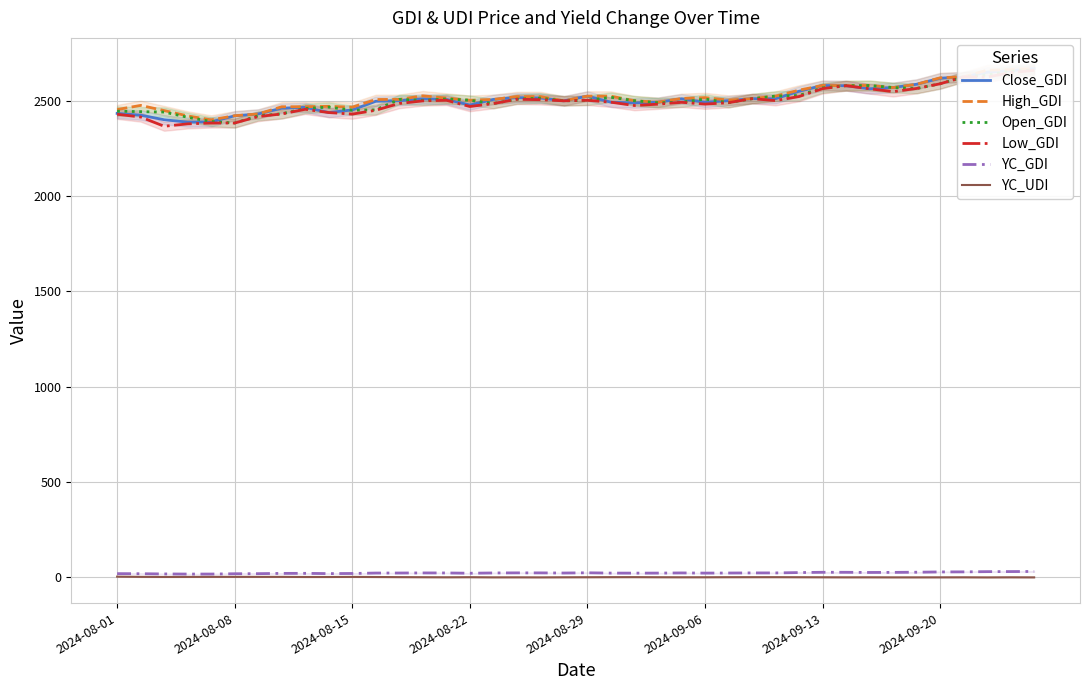

True or false: Low_GDI has a value of 1248.9 at 2024-08-29.

False